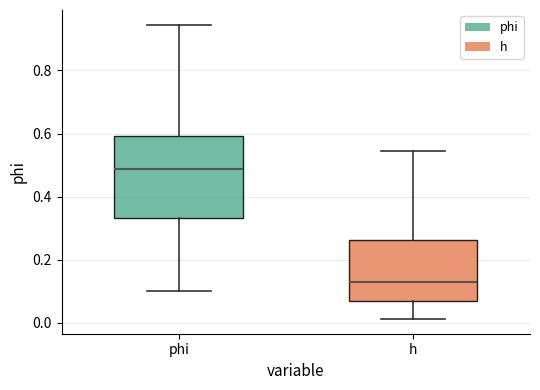

Where is the lower edge of the box for phi on the y-axis? The values are not printed on the chart, so give them approximately, as read against the axis.

0.34